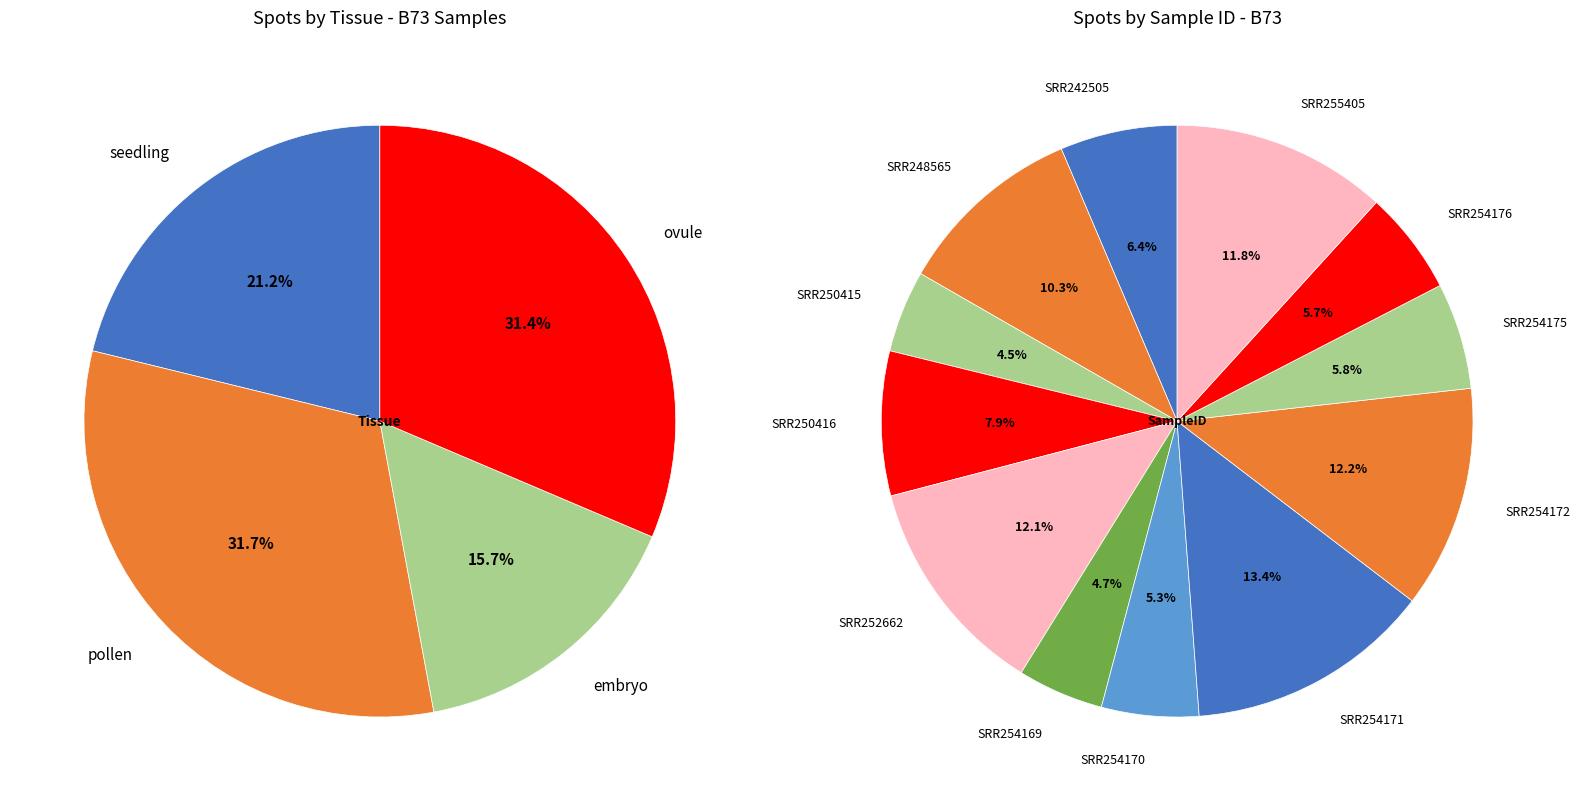

Rank the categories by value from lowest to highest.

SRR250415, SRR254169, SRR254170, SRR254176, SRR254175, SRR242505, SRR250416, SRR248565, SRR255405, SRR252662, SRR254172, SRR254171